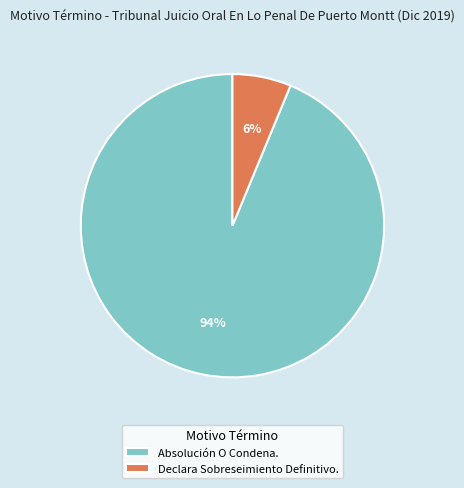

Is there a majority slice in this chart?

Yes